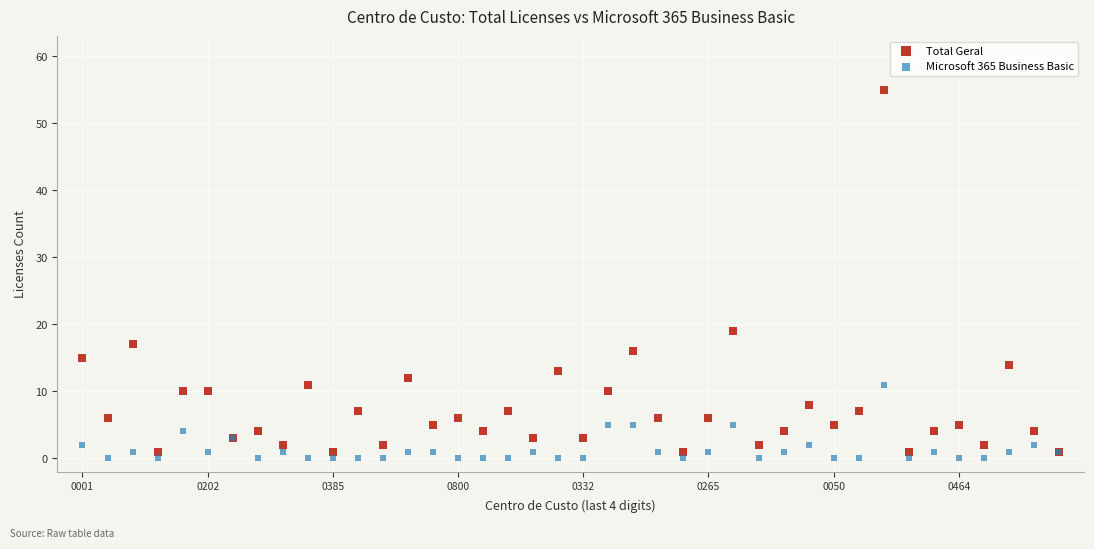

Which series reaches the maximum Y coordinate?

Total Geral